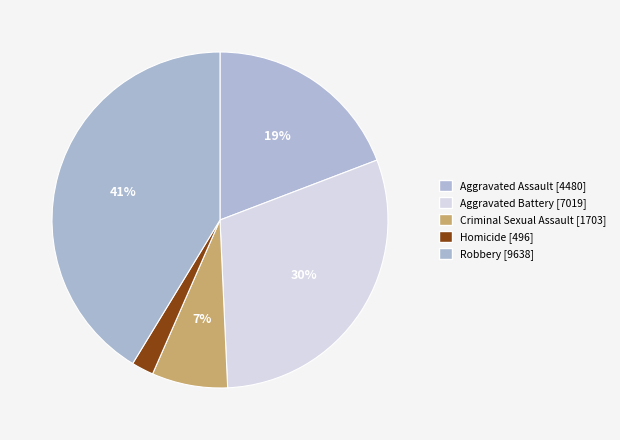

Which slice is the smallest?

Homicide